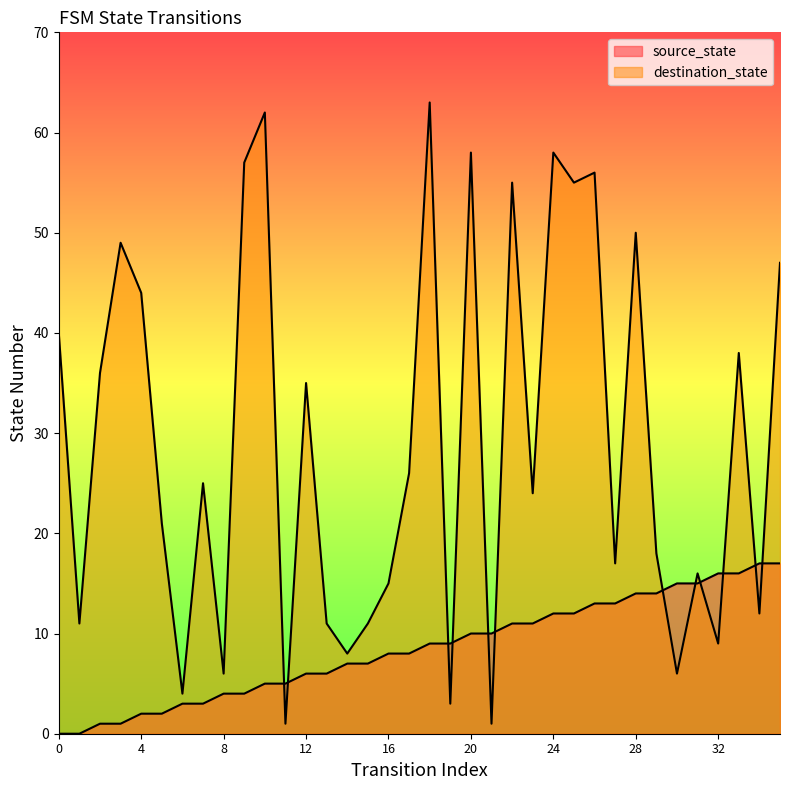

Is the value of destination_state at 34 greater than the value of source_state at 5?

Yes